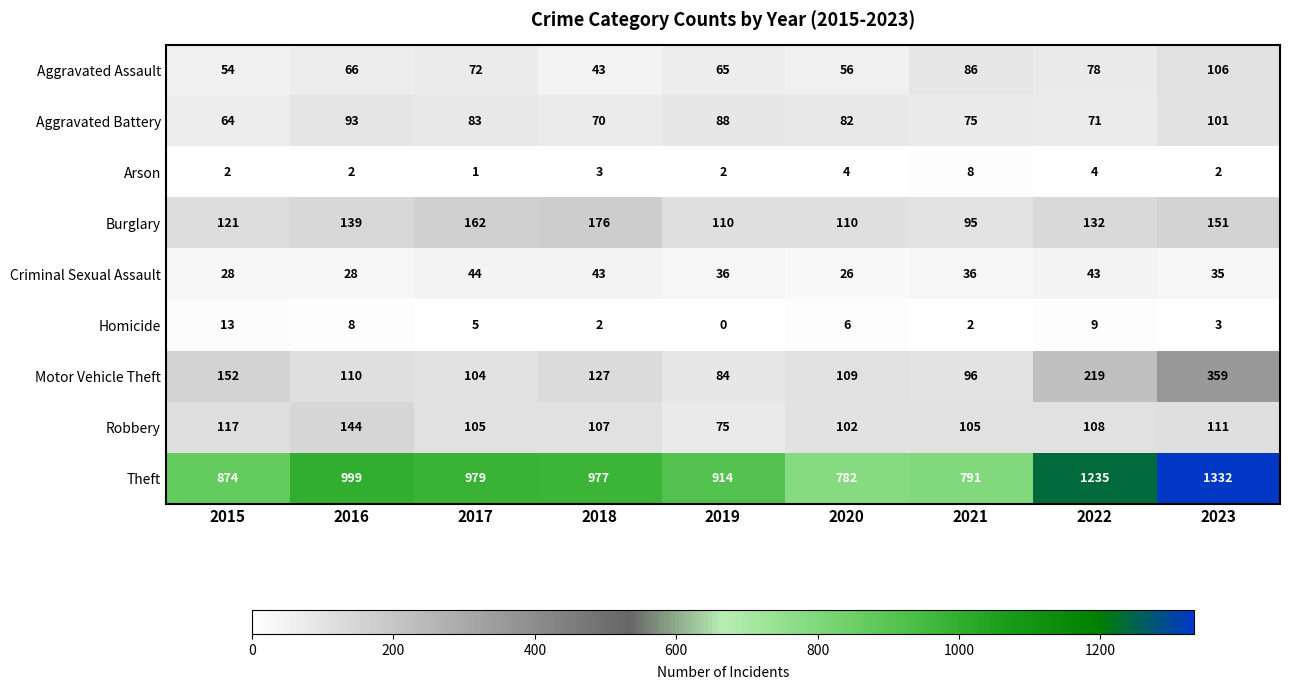

The value of Criminal Sexual Assault at 2019 is 17. True or false?

False